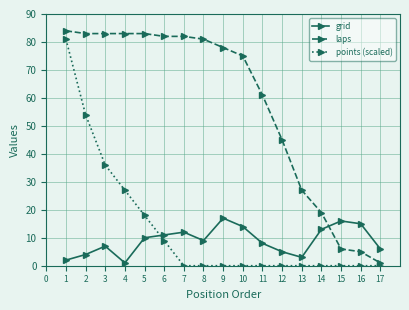

Is this an area chart (filled region under the line)?

No